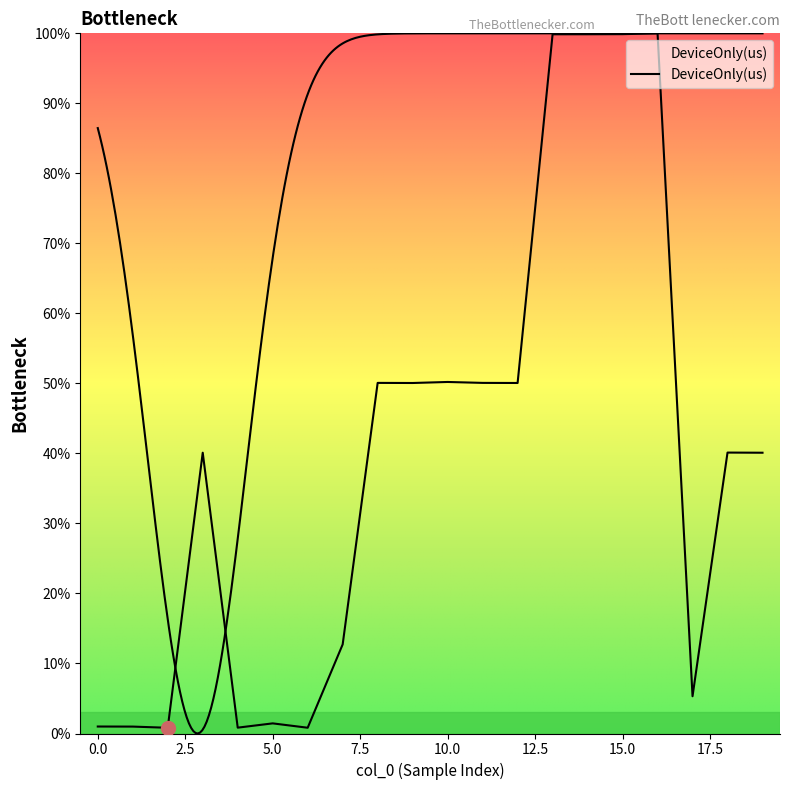

At which category does the chart reach its minimum across all series?

2